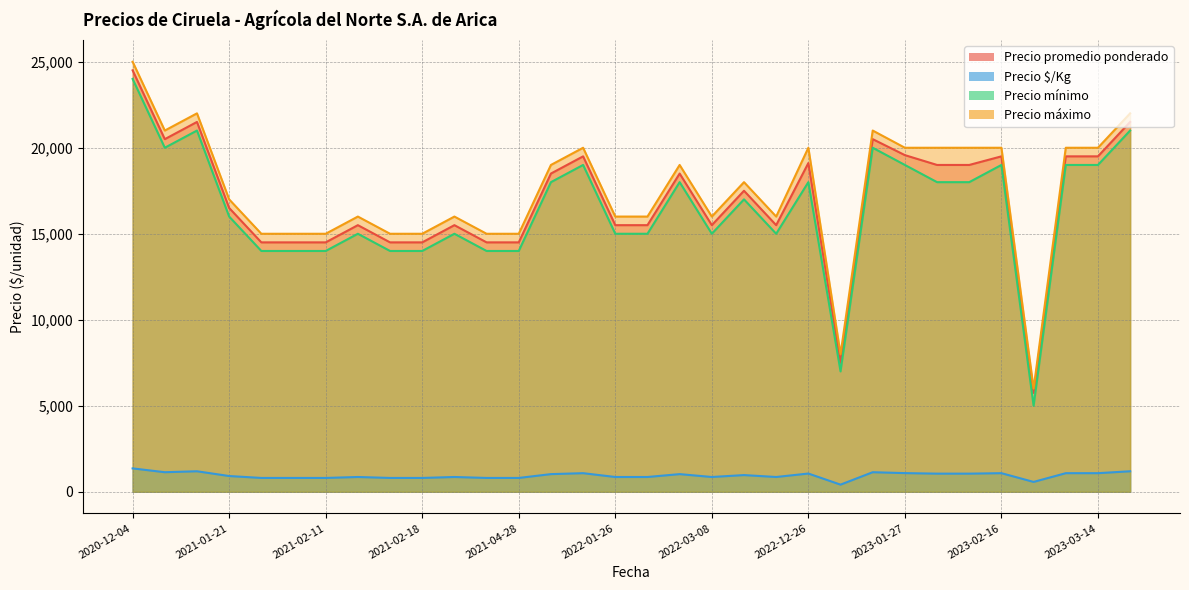

How many values in the Precio máximo series are below 18000?

16